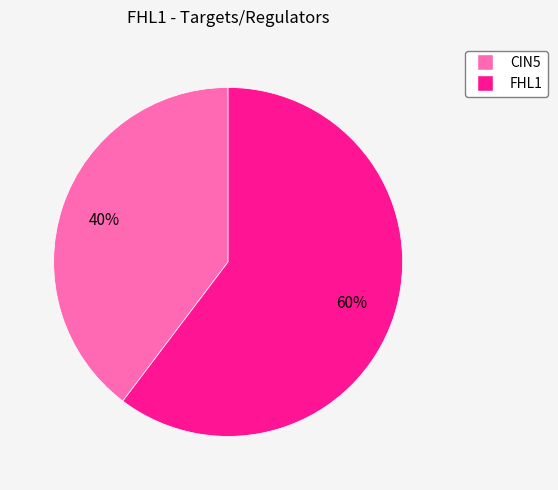

Is there any slice that represents more than half of the pie?

Yes